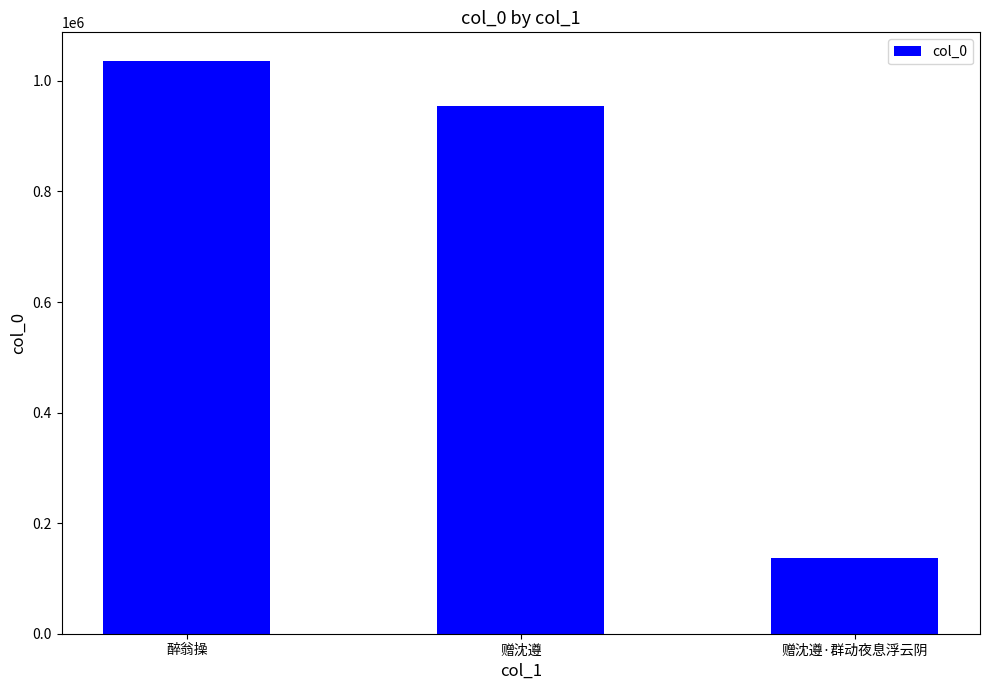

What is the change in value from 醉翁操 to 赠沈遵·群动夜息浮云阴?

-898556